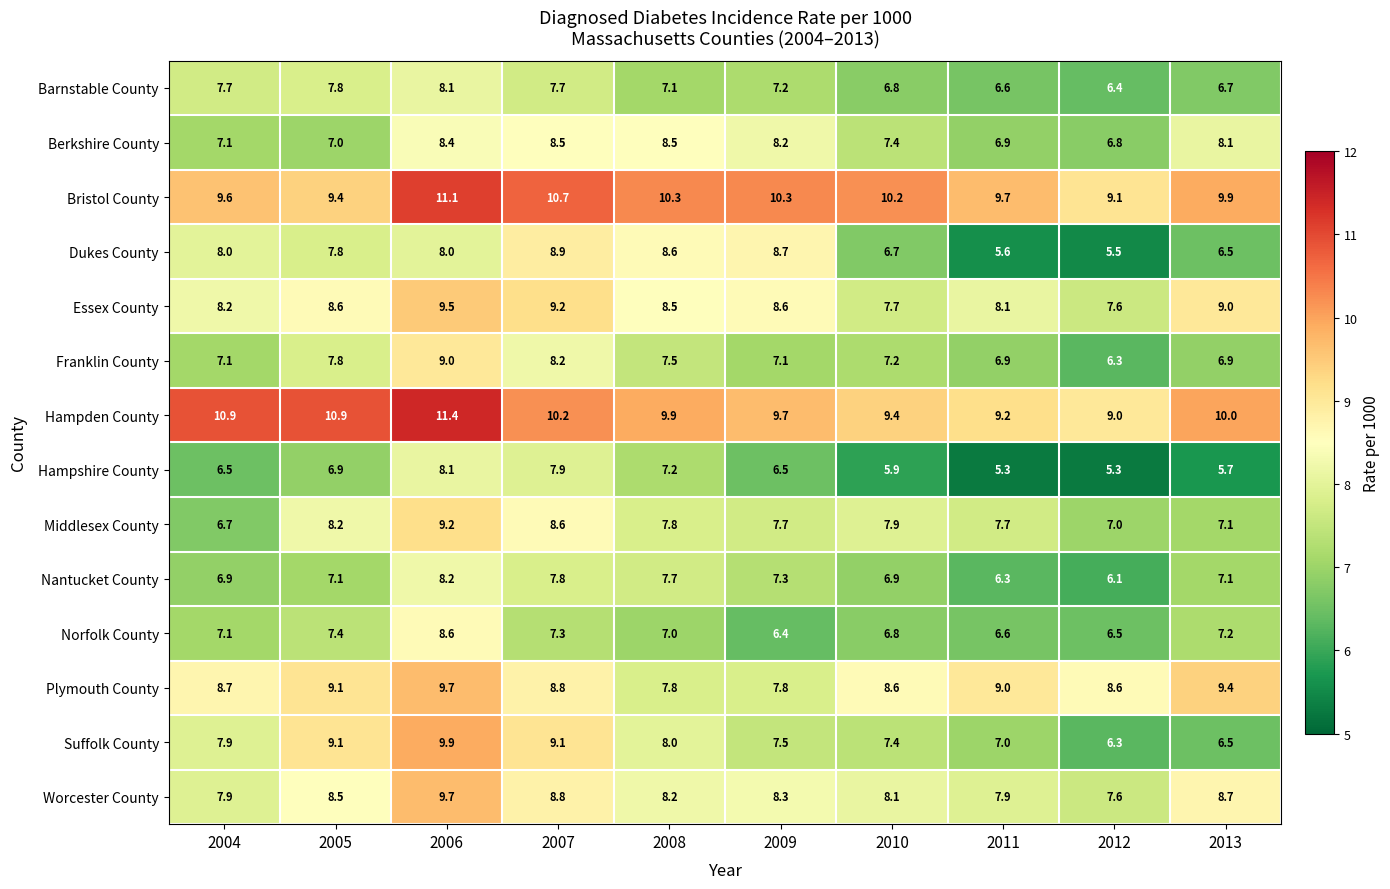

At which category is the sum across all series the highest?

2006